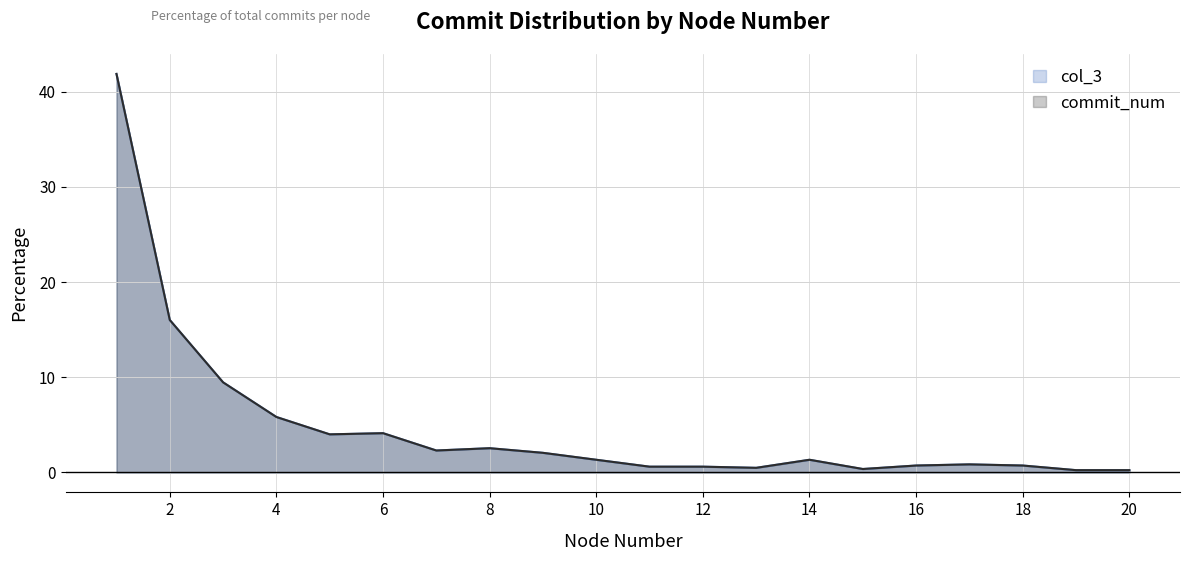

Rank the categories by col_3 value from highest to lowest.

1, 2, 3, 4, 6, 5, 8, 7, 9, 10, 14, 17, 16, 18, 11, 12, 13, 15, 19, 20